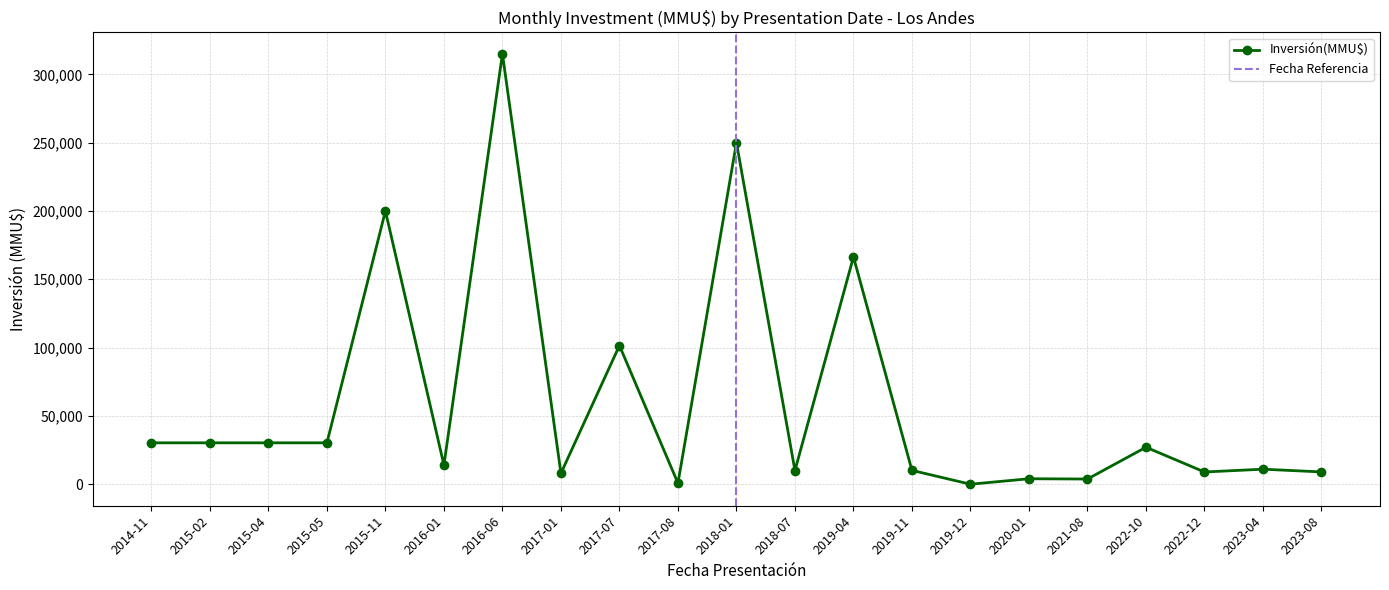

Where is Inversión(MMU$) nearest to the value 157500?

2019-04